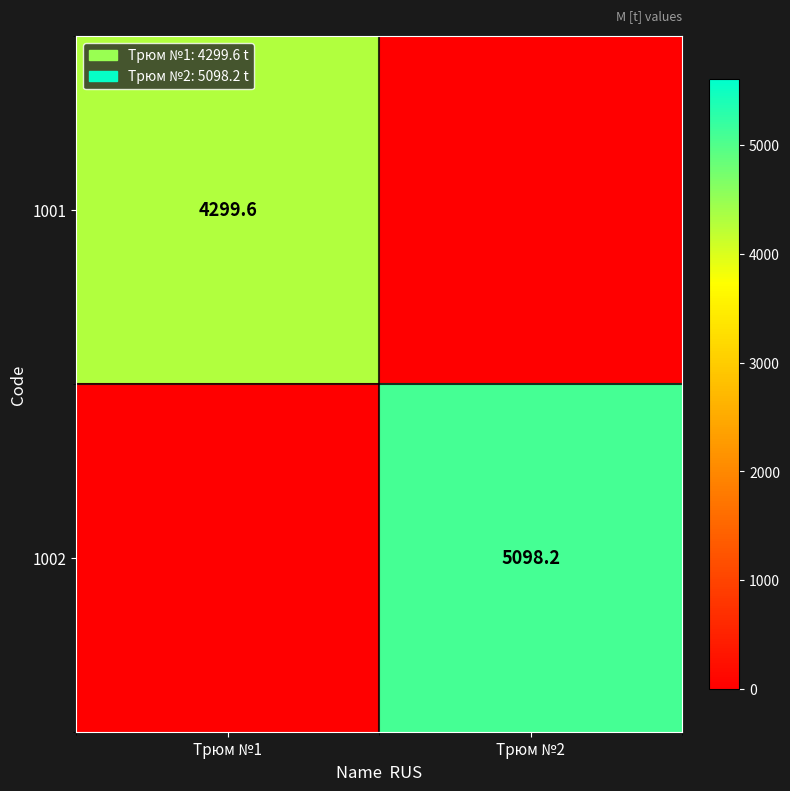

Is it true that 1002 equals 7761.0 at Трюм №2?

False